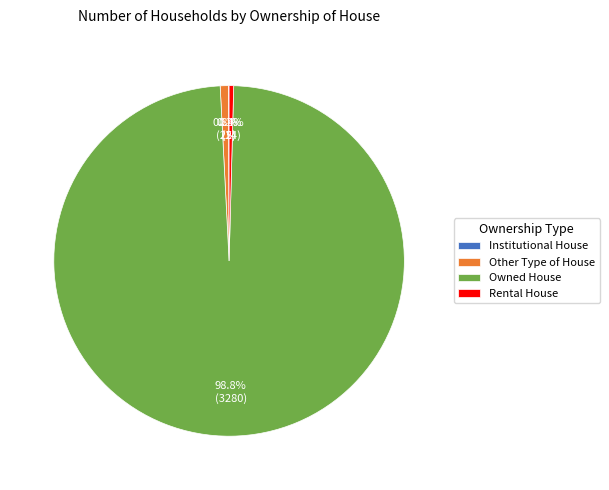

Is there a majority slice in this chart?

Yes